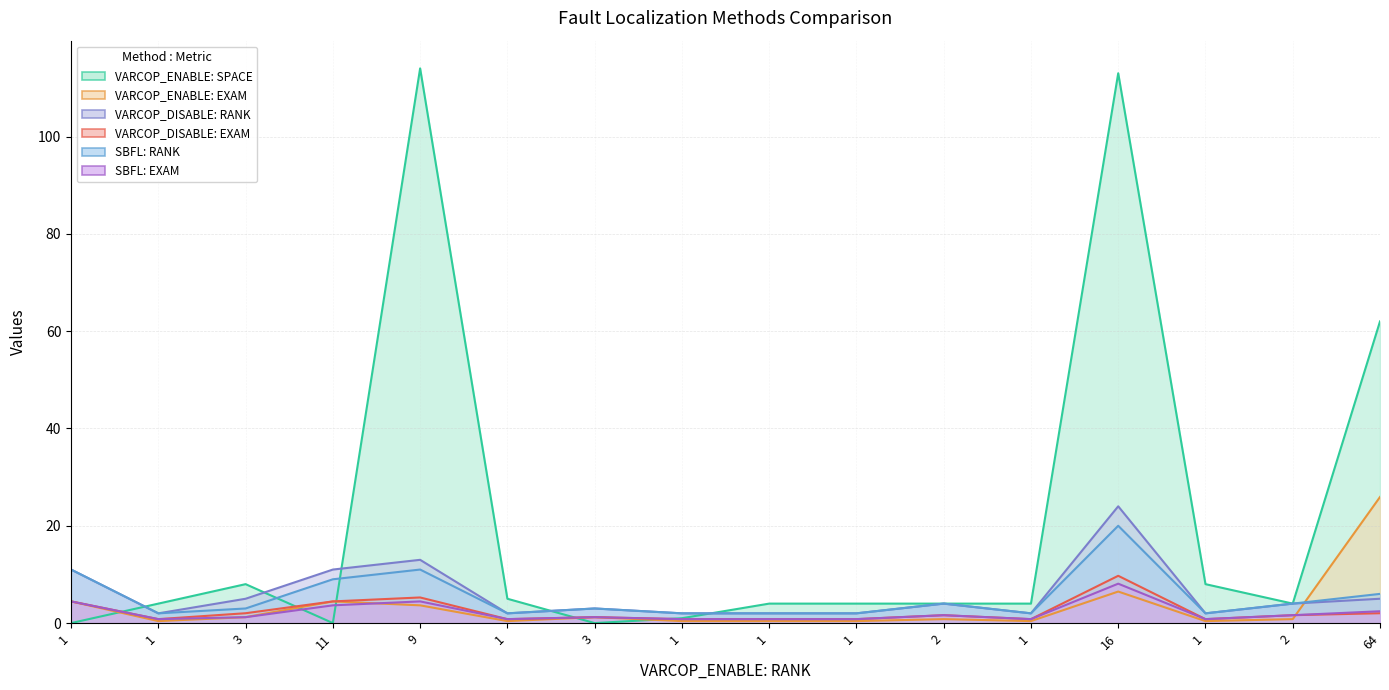

At which label is VARCOP_DISABLE: RANK closest to 13?

9